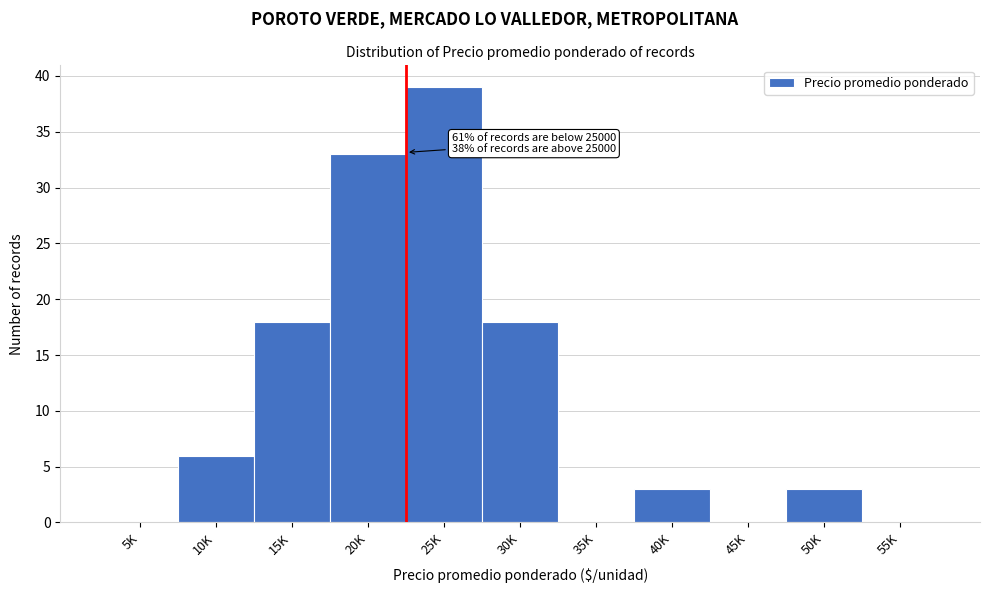

Reading left to right, extract all data points from this chart.

5K=0	10K=6	15K=18	20K=33	25K=39	30K=18	35K=0	40K=3	45K=0	50K=3	55K=0